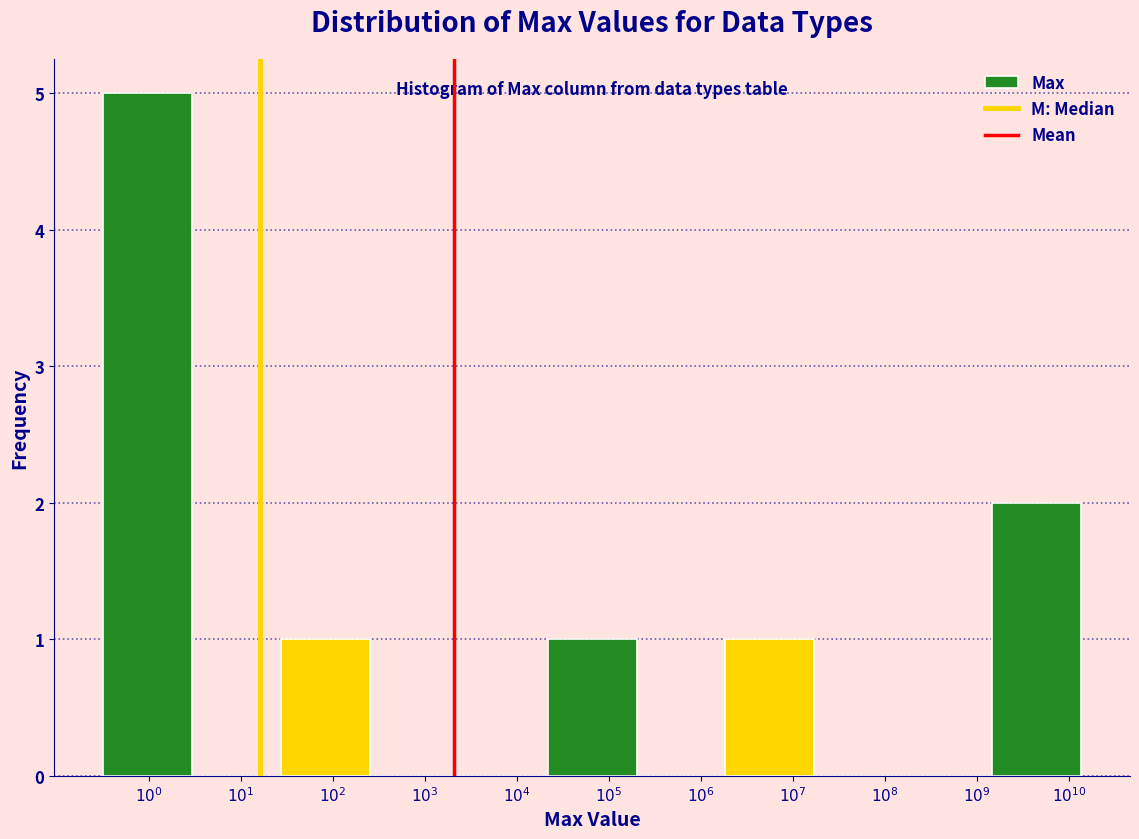

What is the greatest value displayed?

5